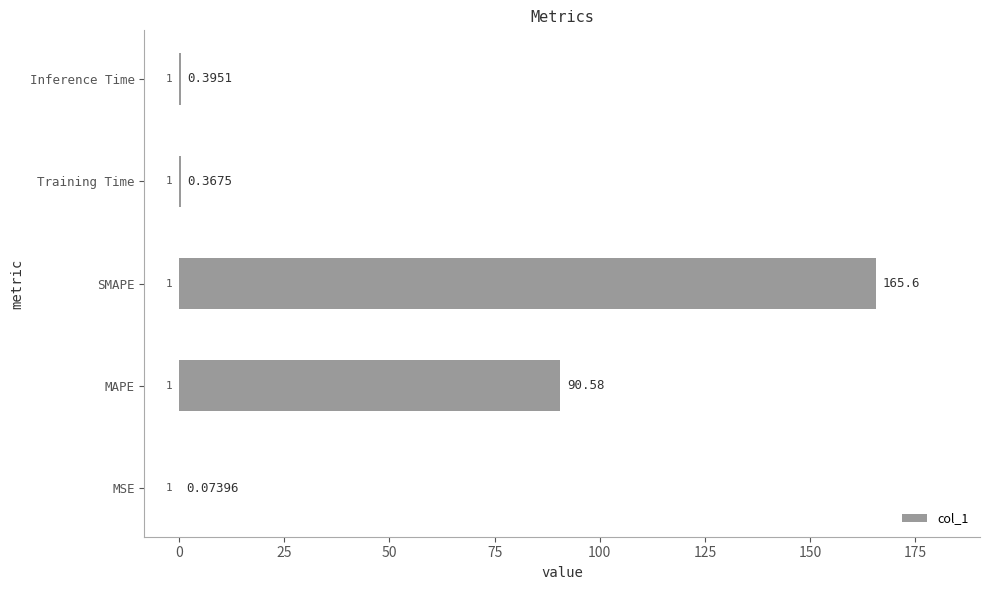

At which category does the chart reach its peak across all series?

SMAPE